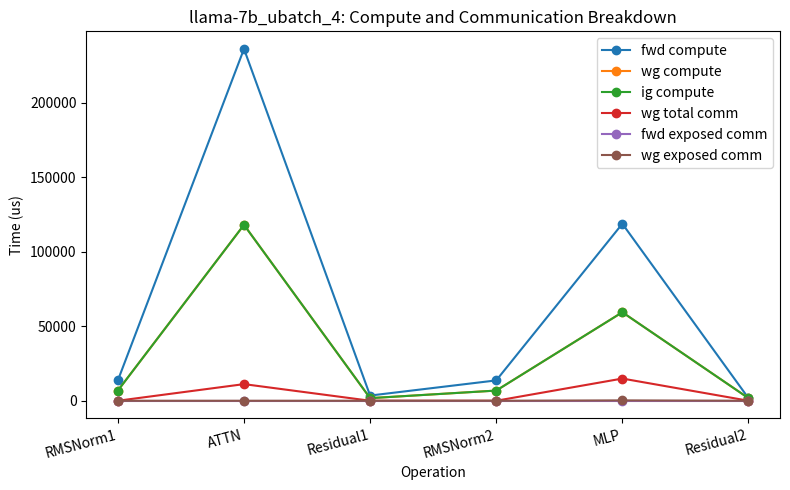

What is the highest value of the wg total comm series?

14903.8